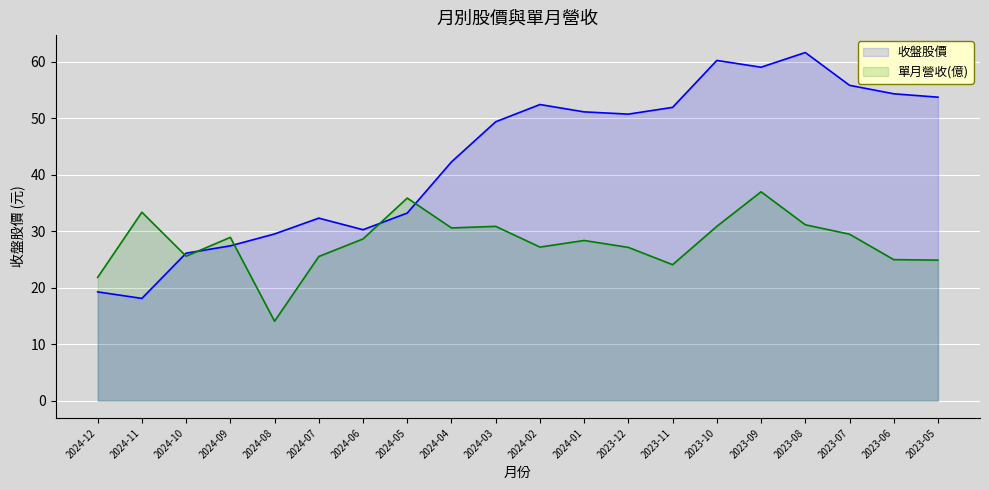

What is the total value across all series at 2023-05?

78.6